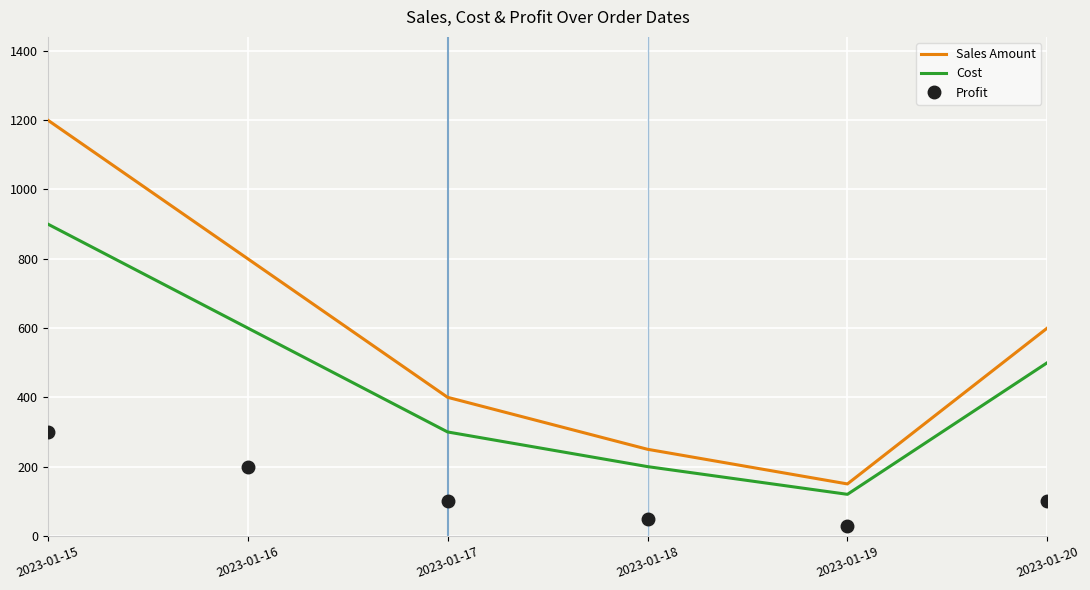

True or false: Sales Amount has a value of 250 at 2023-01-18.

True